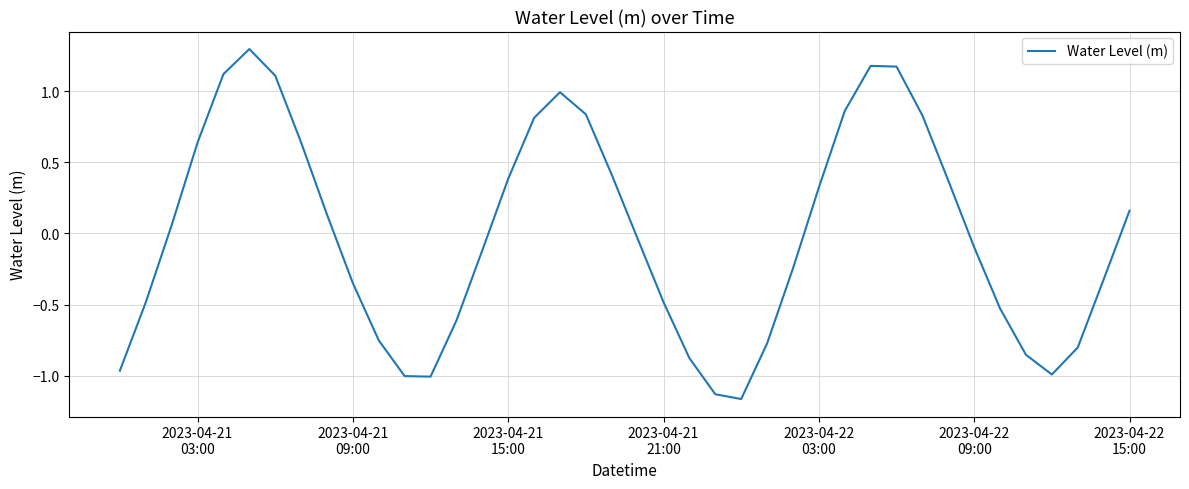

What is the maximum value shown in the chart?

1.3